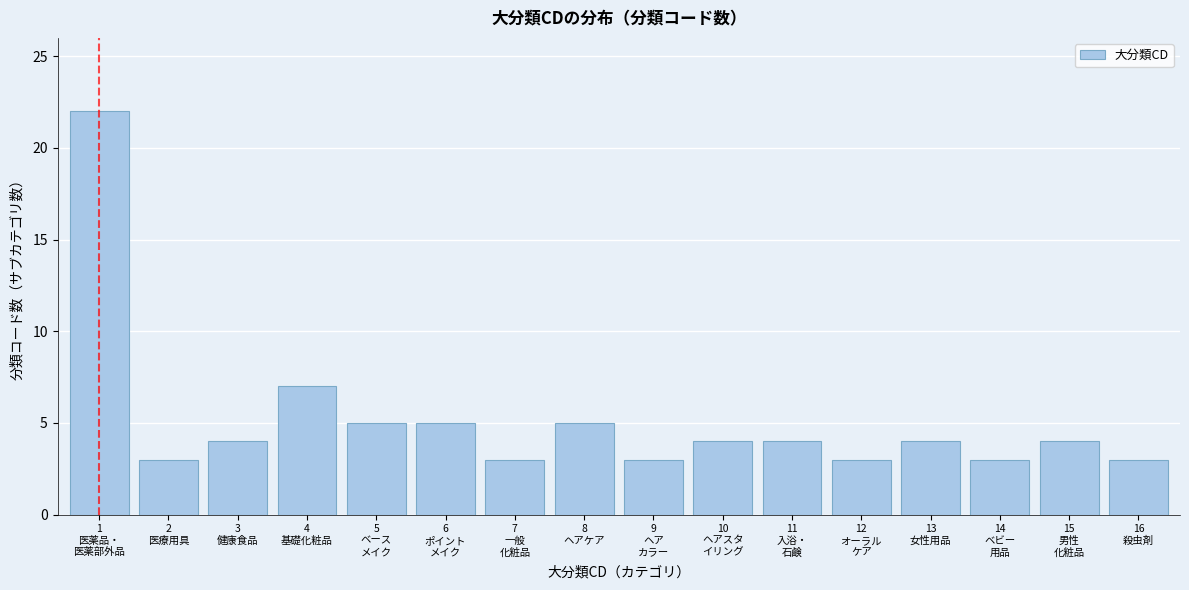

Reading left to right, extract all data points from this chart.

22	3	4	7	5	5	3	5	3	4	4	3	4	3	4	3